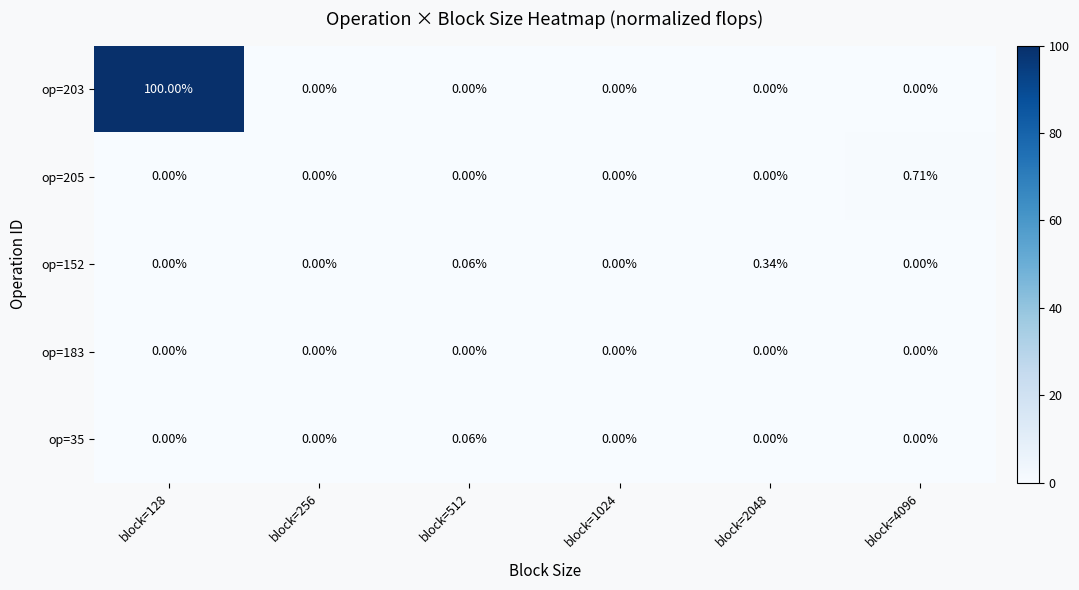

How many categories are shown in the chart?

6